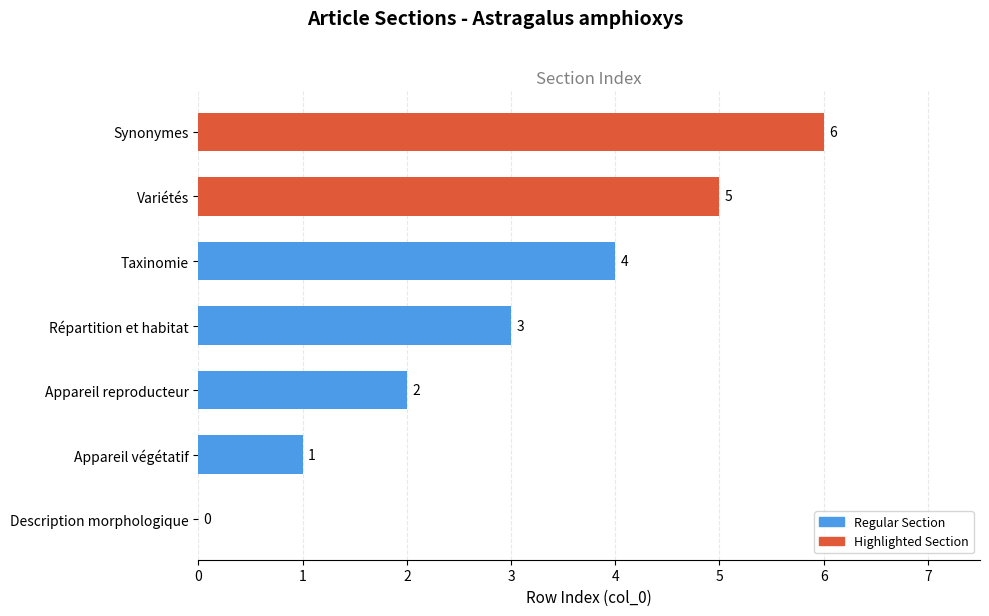

What is the change in value from Appareil végétatif to Répartition et habitat?

+2